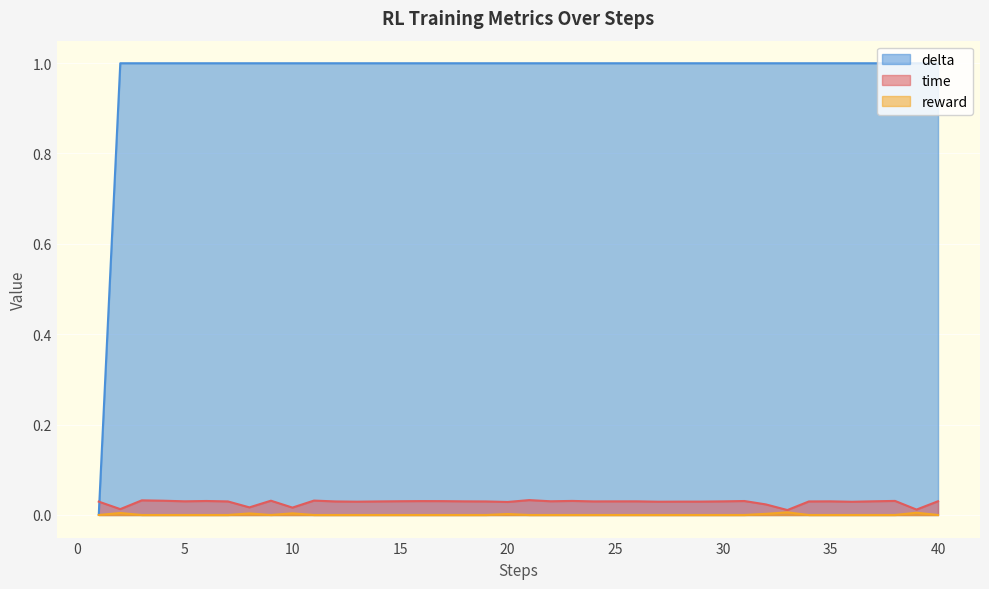

Where is time nearest to the value 0?

33